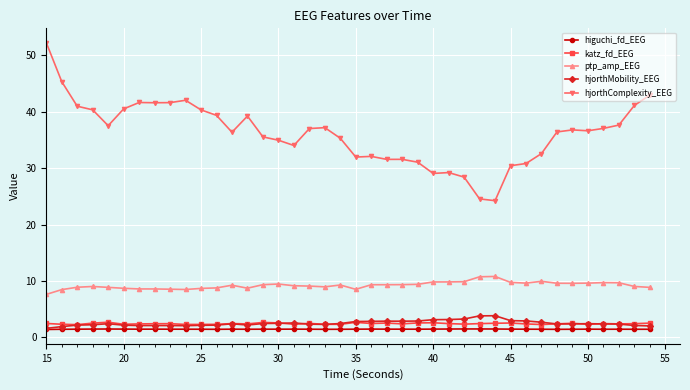

Which series has the largest total across all categories?

hjorthComplexity_EEG